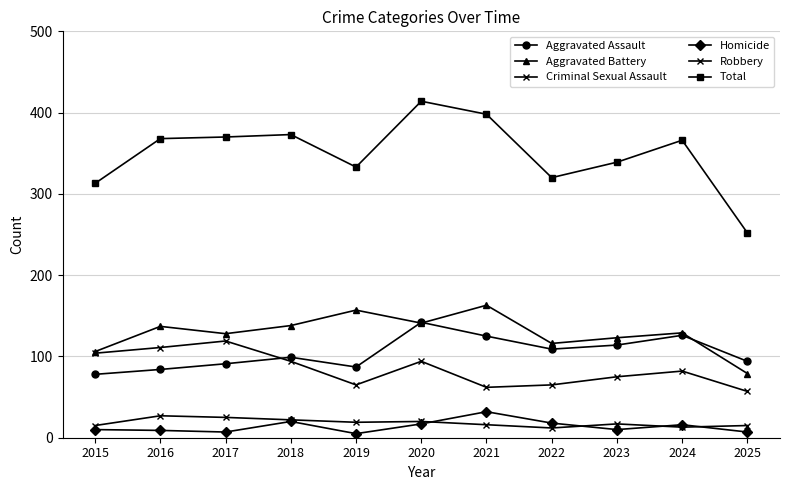

What is the maximum value for Aggravated Assault?

142